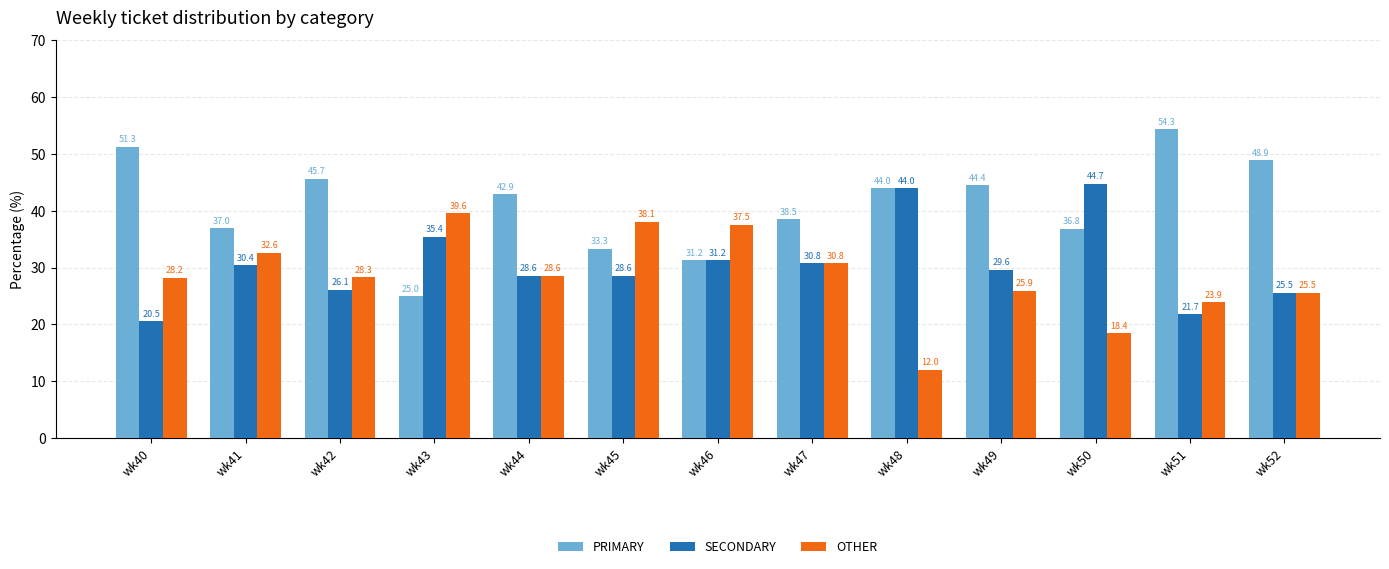

Count the number of categories in the chart.

13